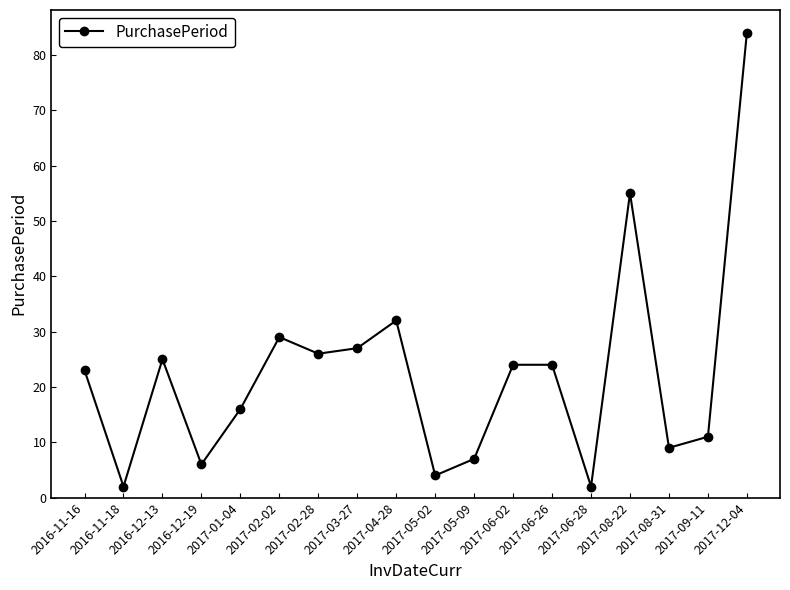

Reading right to left, list all the values displayed in this chart.

84	11	9	55	2	24	24	7	4	32	27	26	29	16	6	25	2	23